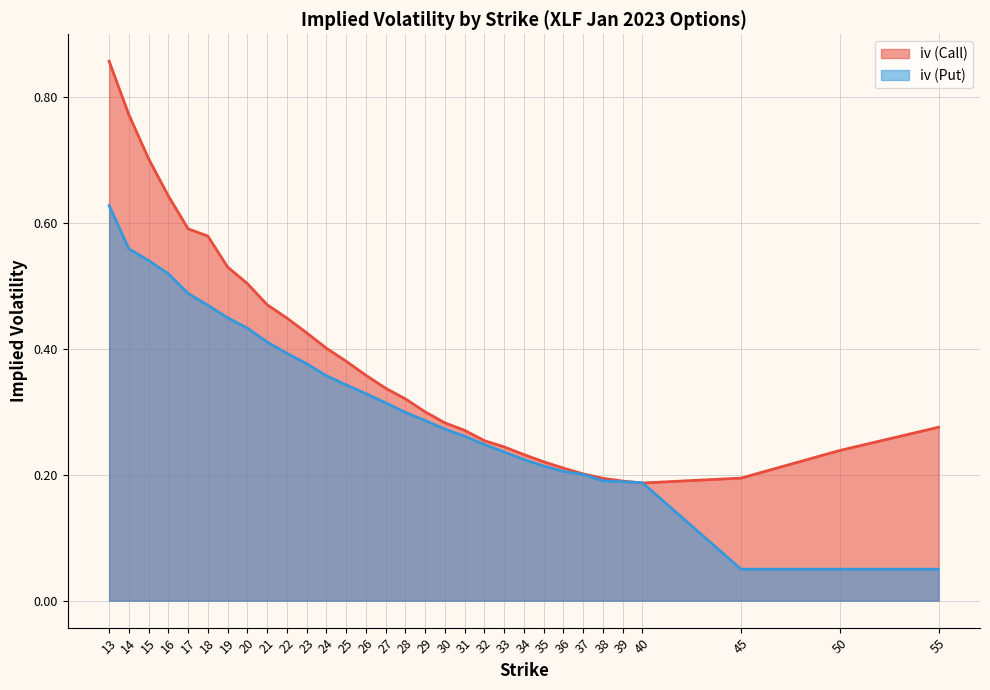

Reading left to right, transcribe all the data shown in this chart.

iv (Call): 13=0.9	14=0.8	15=0.7	16=0.6	17=0.6	18=0.6	19=0.5	20=0.5	21=0.5	22=0.4	23=0.4	24=0.4	25=0.4	26=0.4	27=0.3	28=0.3	29=0.3	30=0.3	31=0.3	32=0.3	33=0.2	34=0.2	35=0.2	36=0.2	37=0.2	38=0.2	39=0.2	40=0.2	45=0.2	50=0.2	55=0.3
iv (Put): 13=0.6	14=0.6	15=0.5	16=0.5	17=0.5	18=0.5	19=0.4	20=0.4	21=0.4	22=0.4	23=0.4	24=0.4	25=0.3	26=0.3	27=0.3	28=0.3	29=0.3	30=0.3	31=0.3	32=0.2	33=0.2	34=0.2	35=0.2	36=0.2	37=0.2	38=0.2	39=0.2	40=0.2	45=0.1	50=0.1	55=0.1